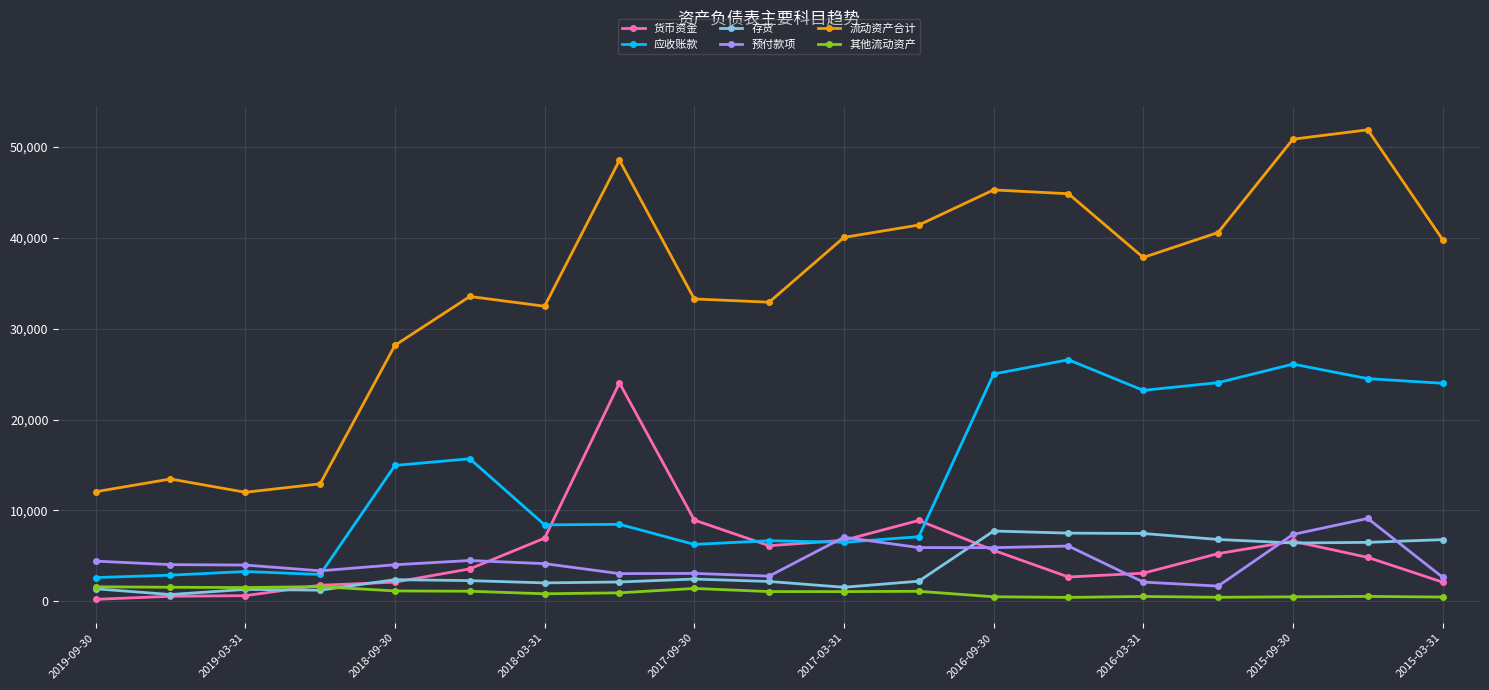

What is the lowest value of the 流动资产合计 series?

11998